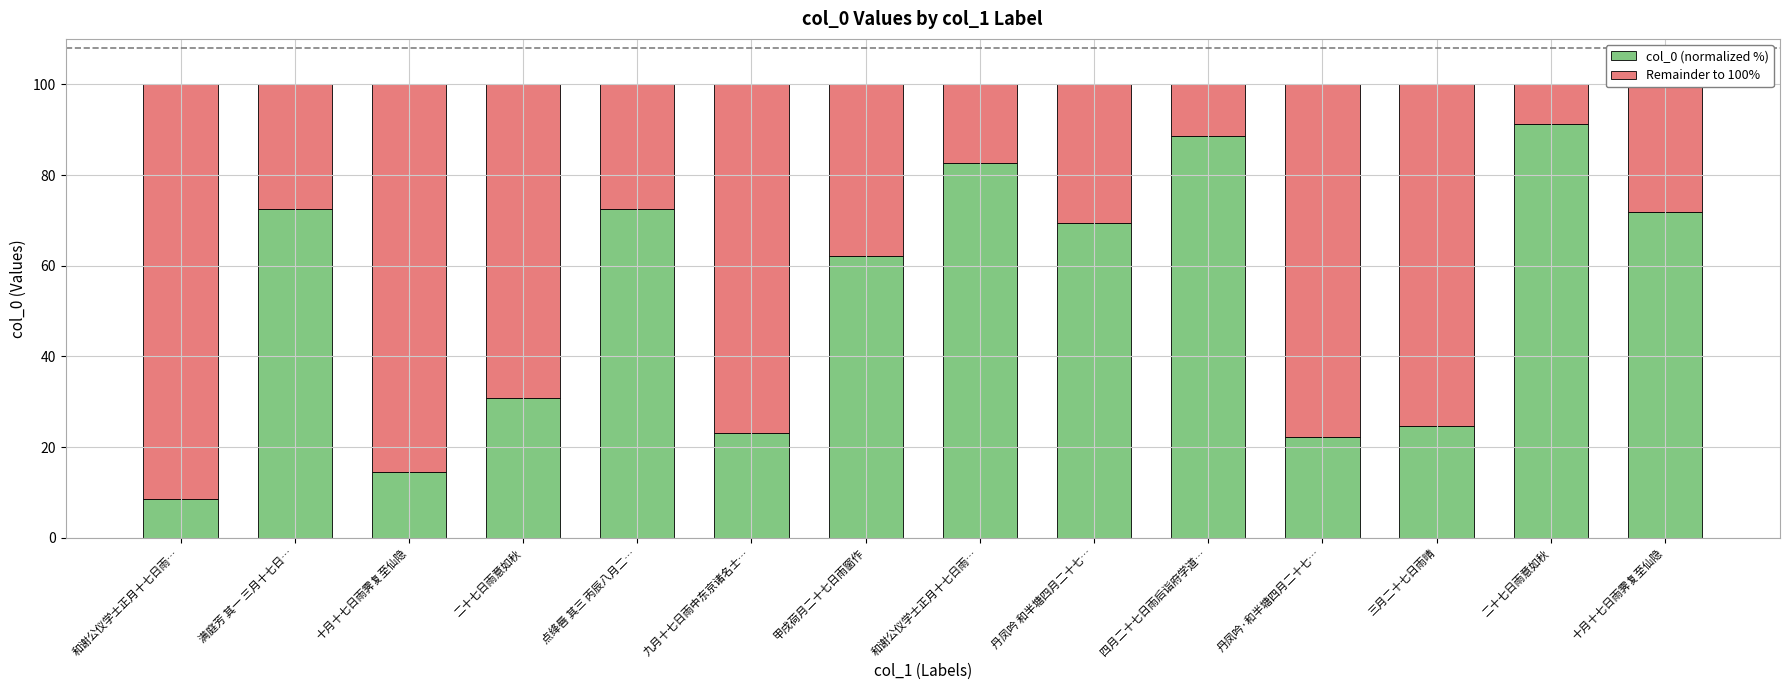

At how many categories does at least one series exceed 81?

5